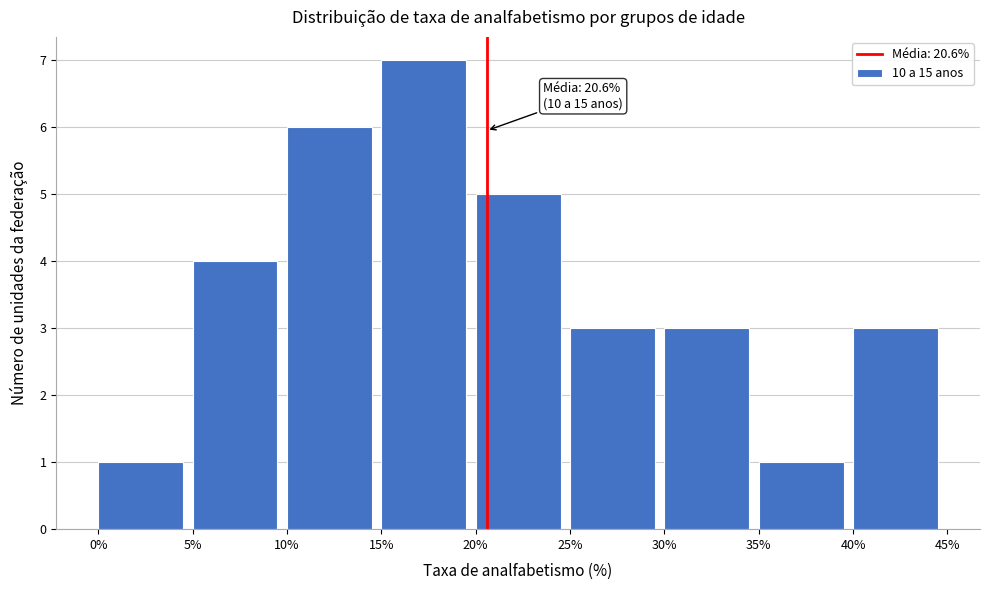

Over which range of the x-axis is the bar tallest?

15% to 20%